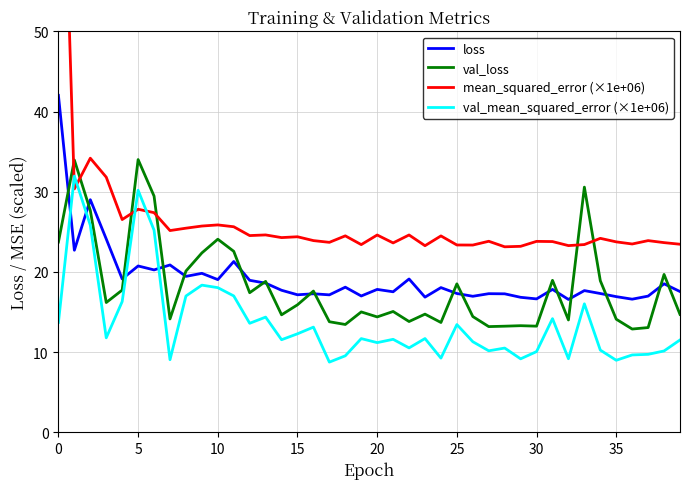

How many lines are shown in the chart?

4